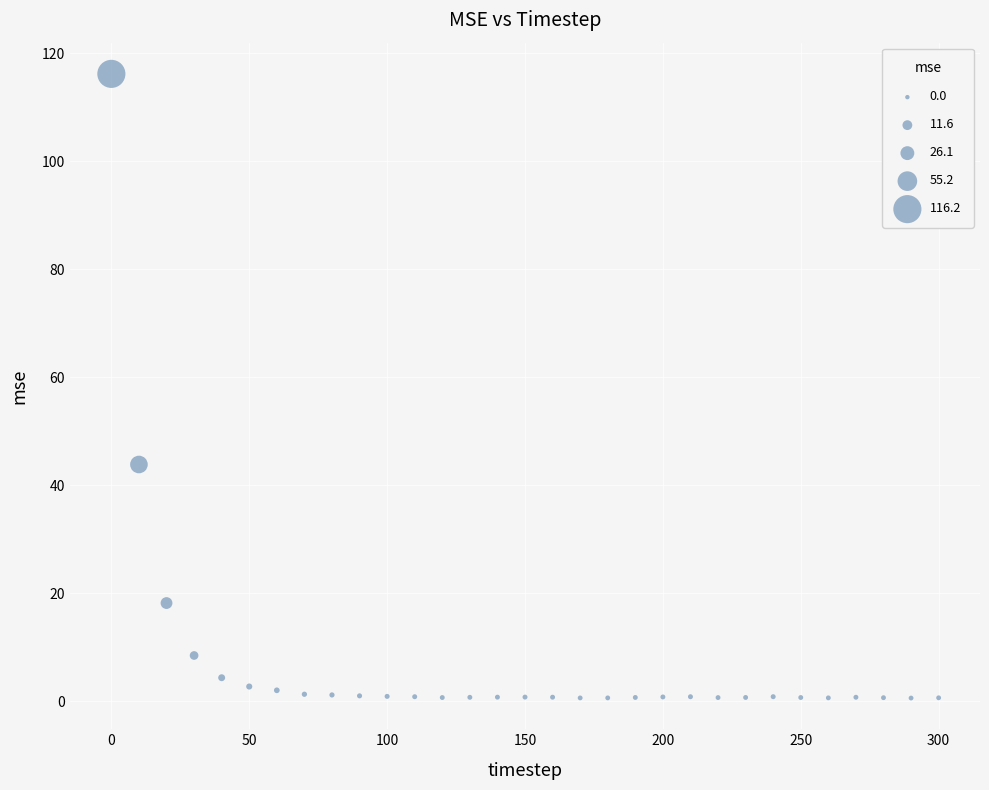

What is the range of Y values (max minus min)?

115.6